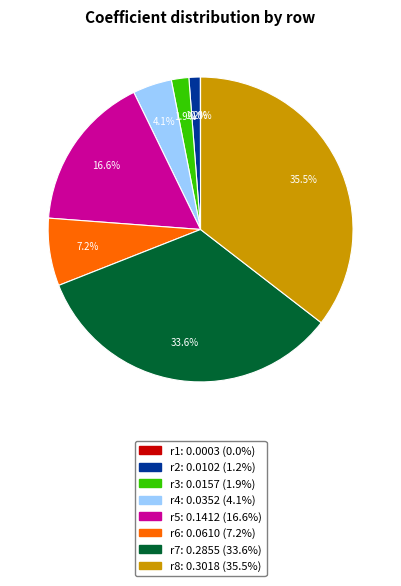

How much of the chart is everything except r8?

64.5%